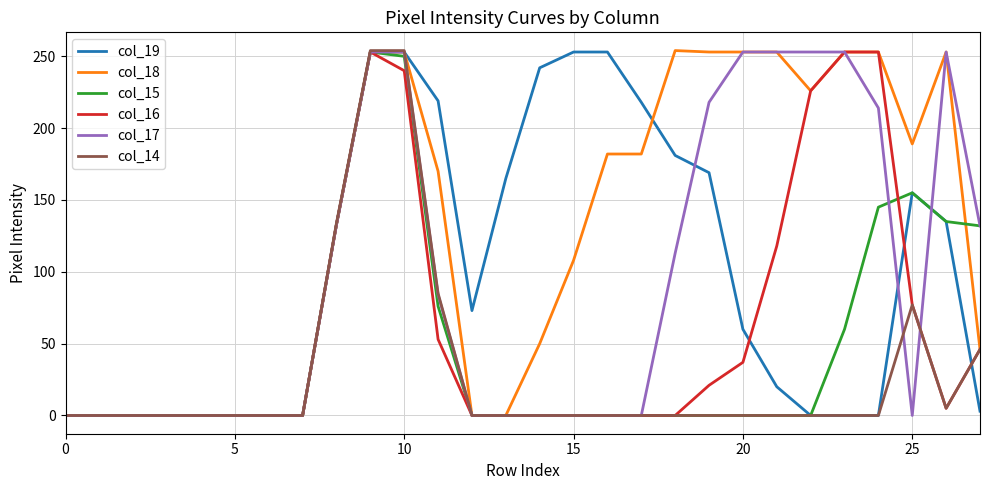

Which series ends up on top after the final intersection of col_17 and col_14?

col_17